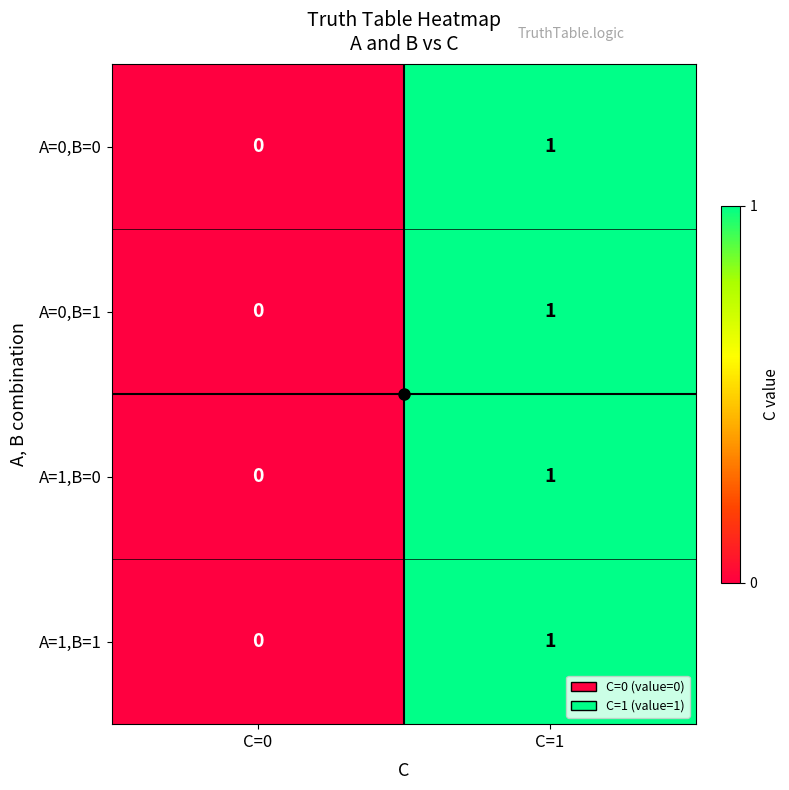

Which label corresponds to the largest value in the chart?

C=1